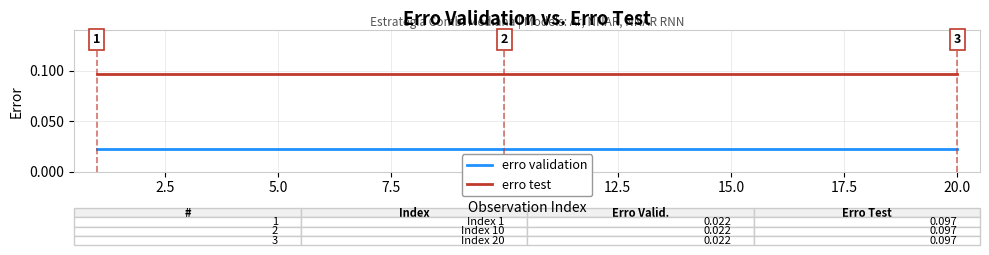

How many distinct data groups are displayed?

2